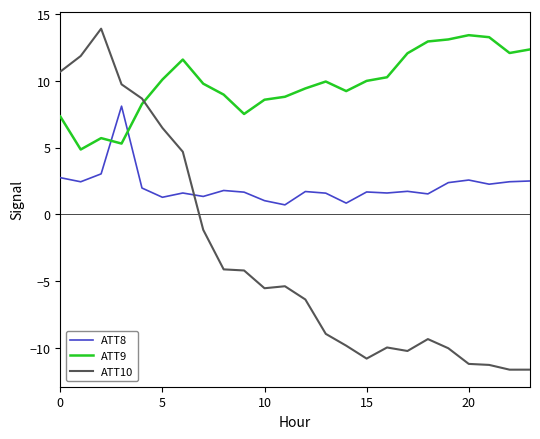

Which series has the widest spread of values?

ATT10